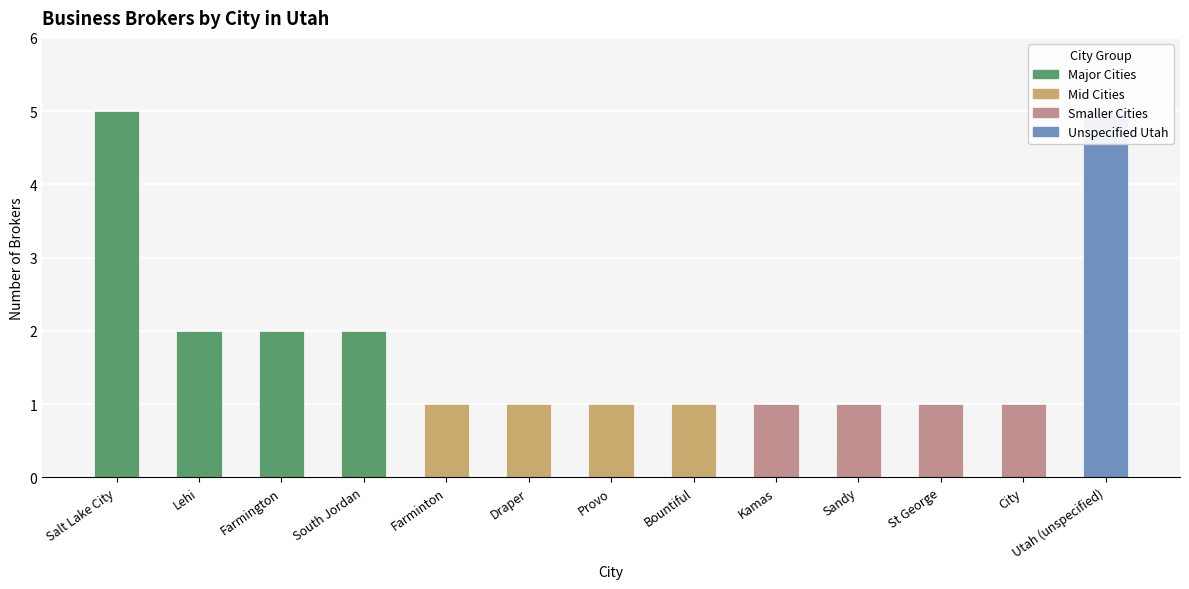

What is the sum of the values at Bountiful and Lehi?

3